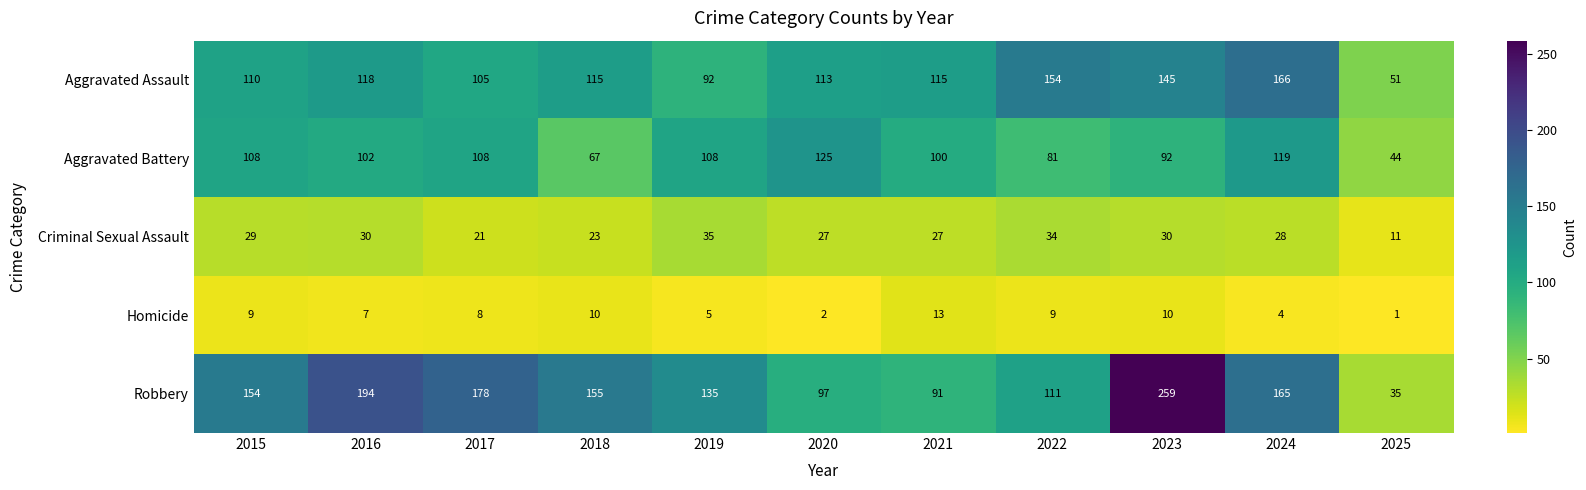

Which category has the highest value across all series?

2023